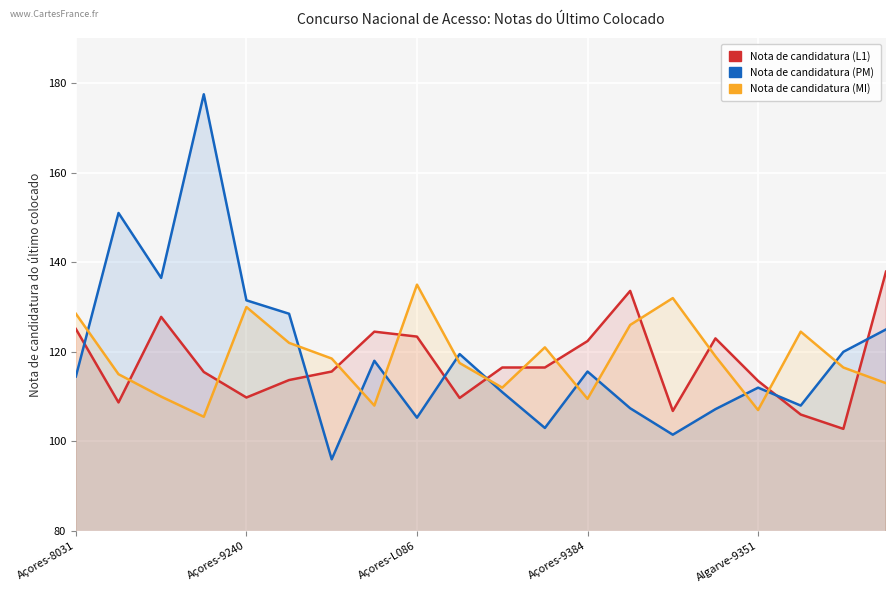

True or false: Nota de candidatura (L1) and Nota de candidatura (MI) cross at least once.

True